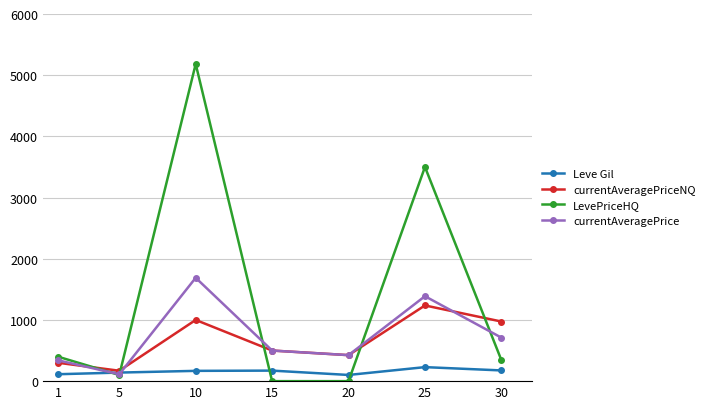

Which series has the largest range (max minus min)?

LevePriceHQ